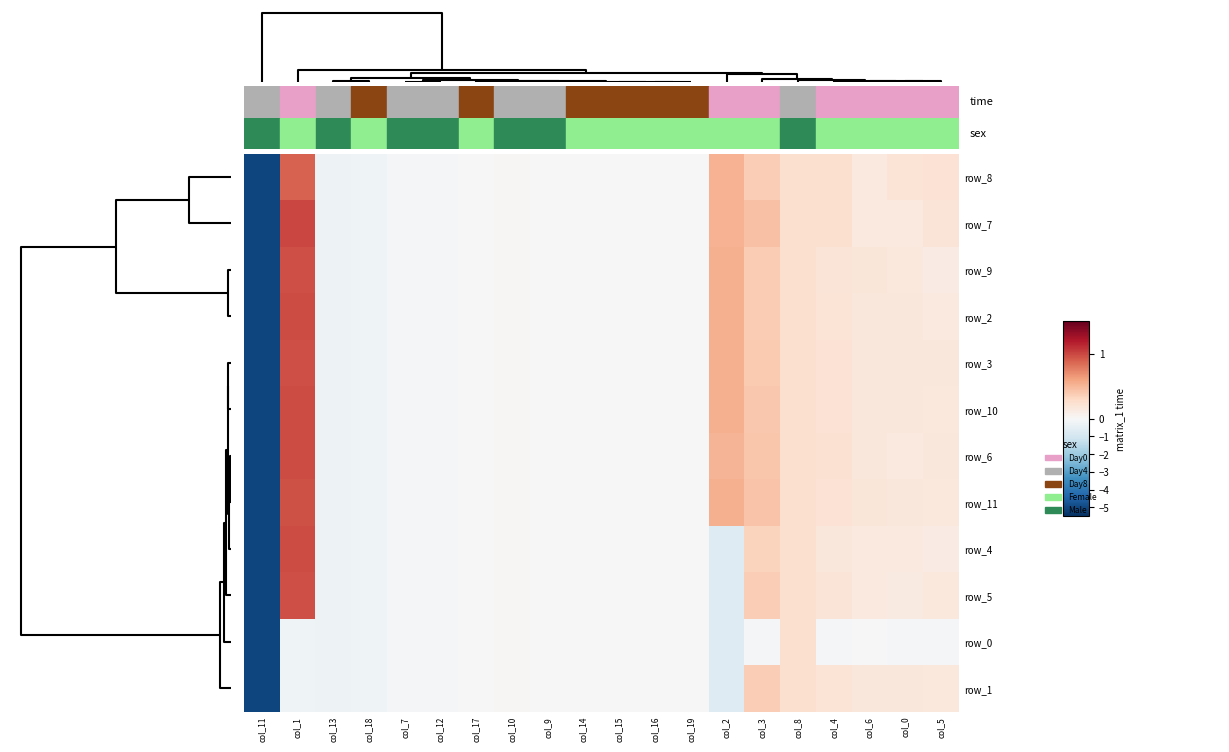

What is the greatest value displayed?

1.0